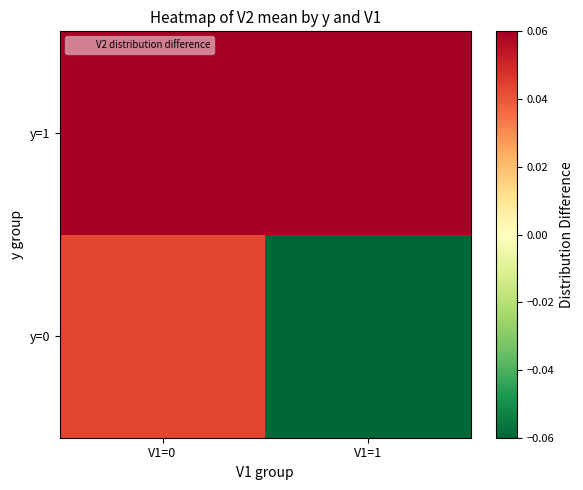

Reading left to right, extract all data points from this chart.

y=0: V1=0=0.0	V1=1=-0.2
y=1: V1=0=0.1	V1=1=0.1